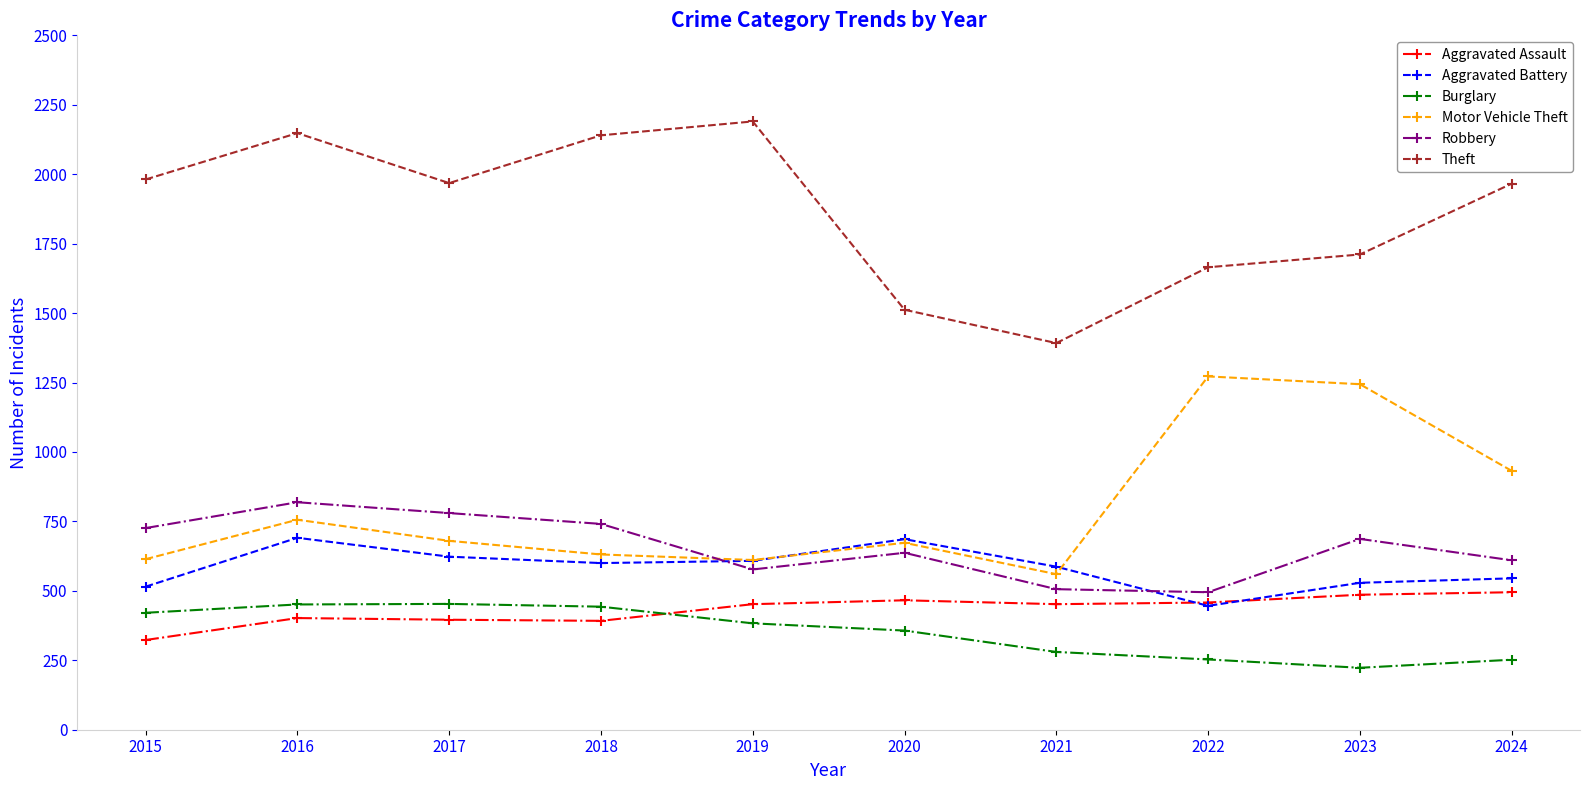

What is the sum of all Burglary values?

3516